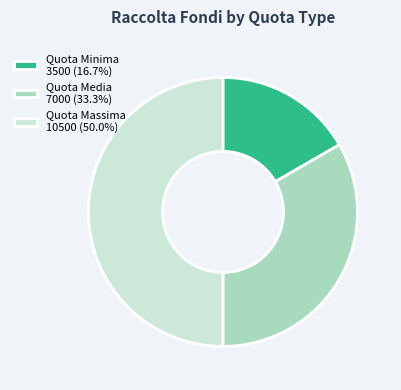

Do Quota Minima 3500 (16.7%) and Quota Massima 10500 (50.0%) together represent more than half of the pie?

Yes